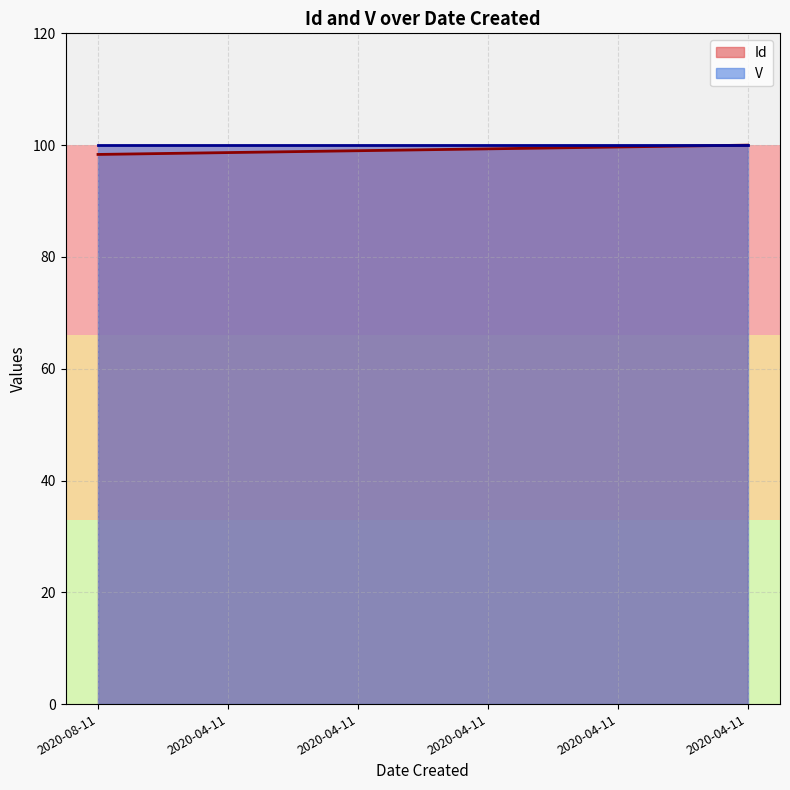

How many lines are shown in the chart?

2